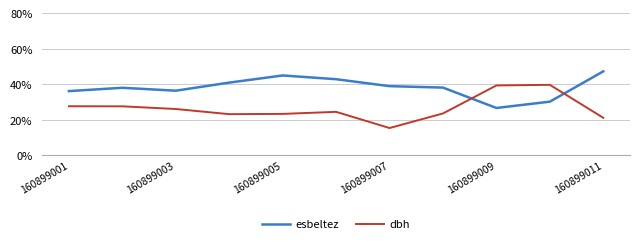

In dbh, how many points are lower than both neighbors (excluding endpoints)?

2